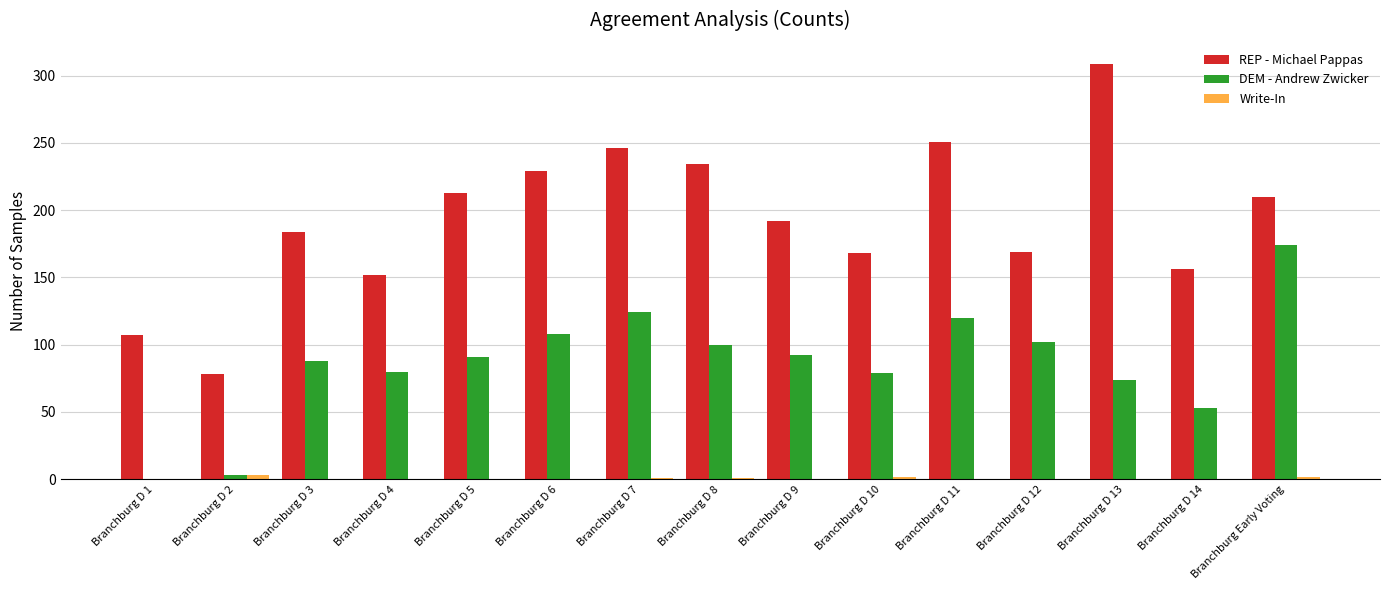

Is it true that DEM - Andrew Zwicker equals 80 at Branchburg D 4?

True